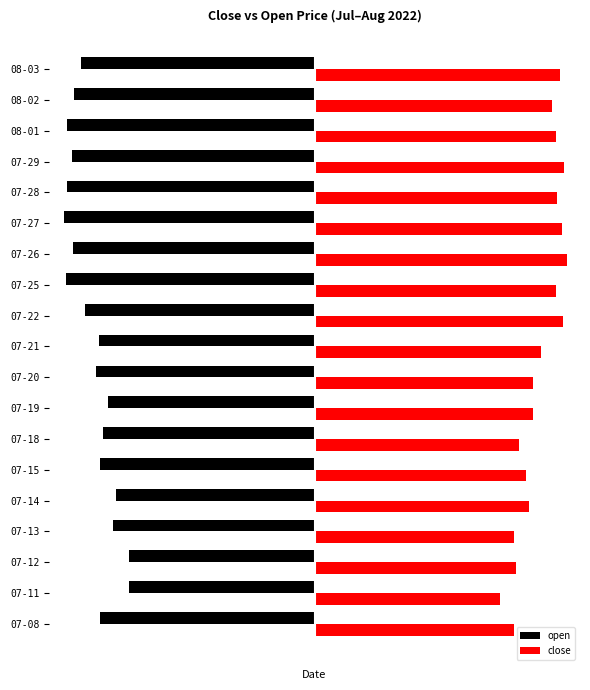

What is the average value of the close series?

60.9